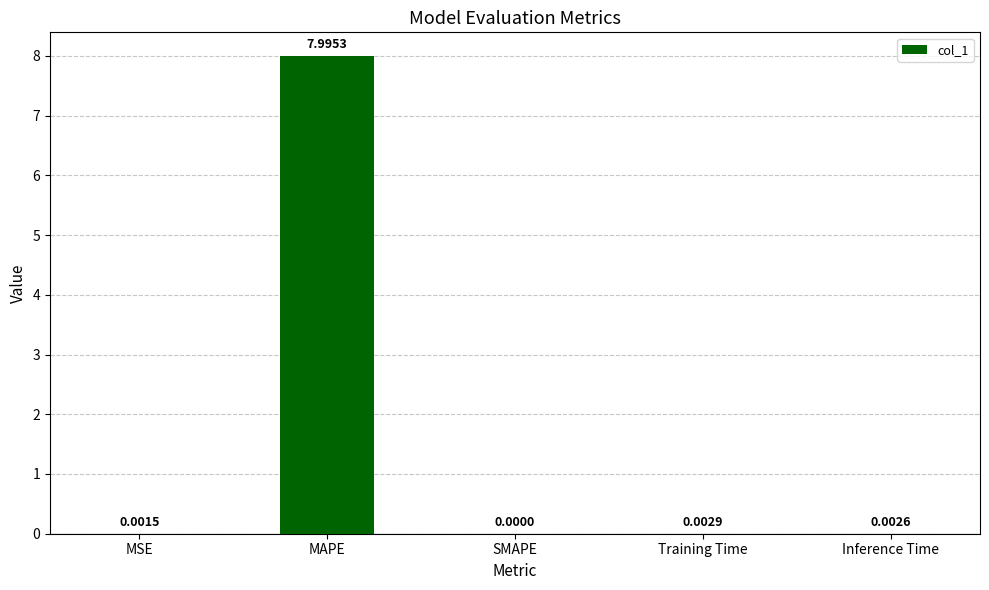

What is the sum of the values at MAPE and MSE?

8.0